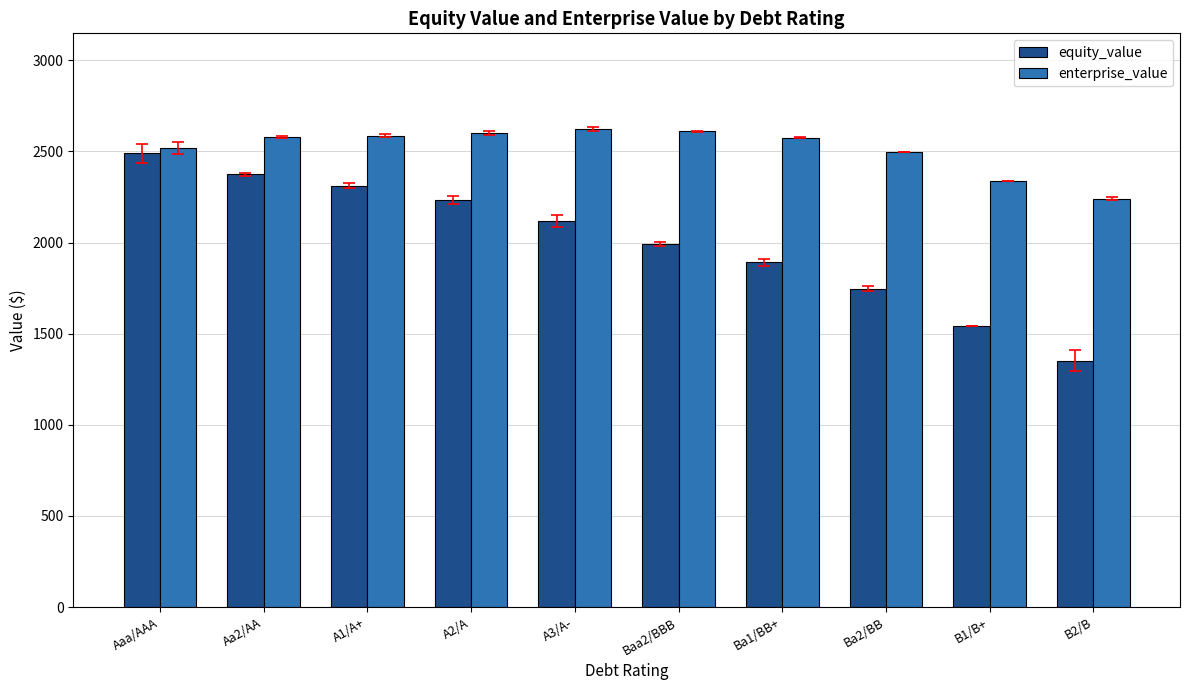

Is it true that equity_value equals 2117.7 at A3/A-?

True